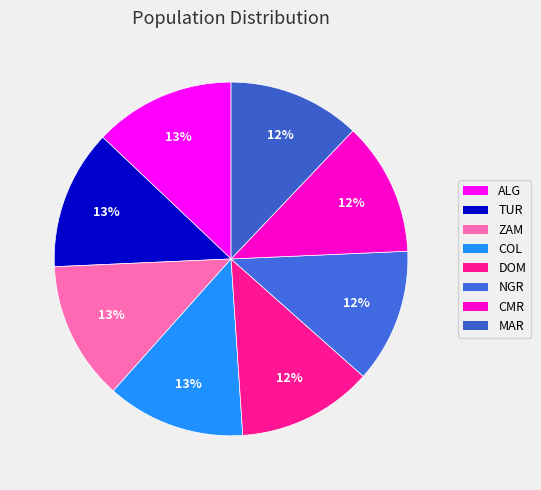

Which slice is the largest?

ALG